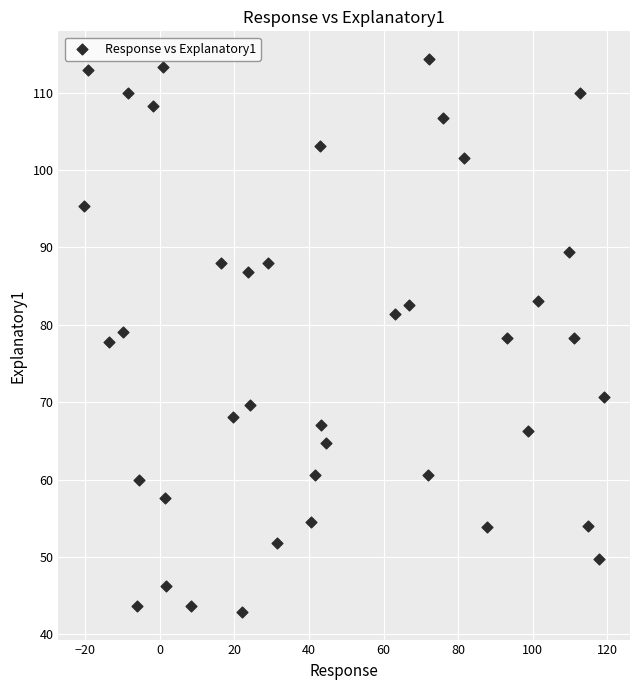

What is the range of X values (max minus min)?

139.4